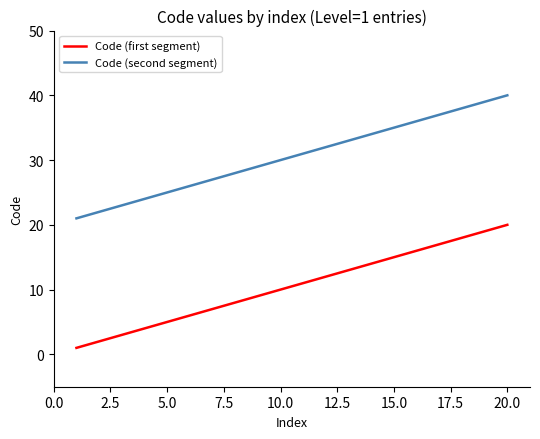

List the series in order of their overall mean, highest first.

Code (second segment), Code (first segment)